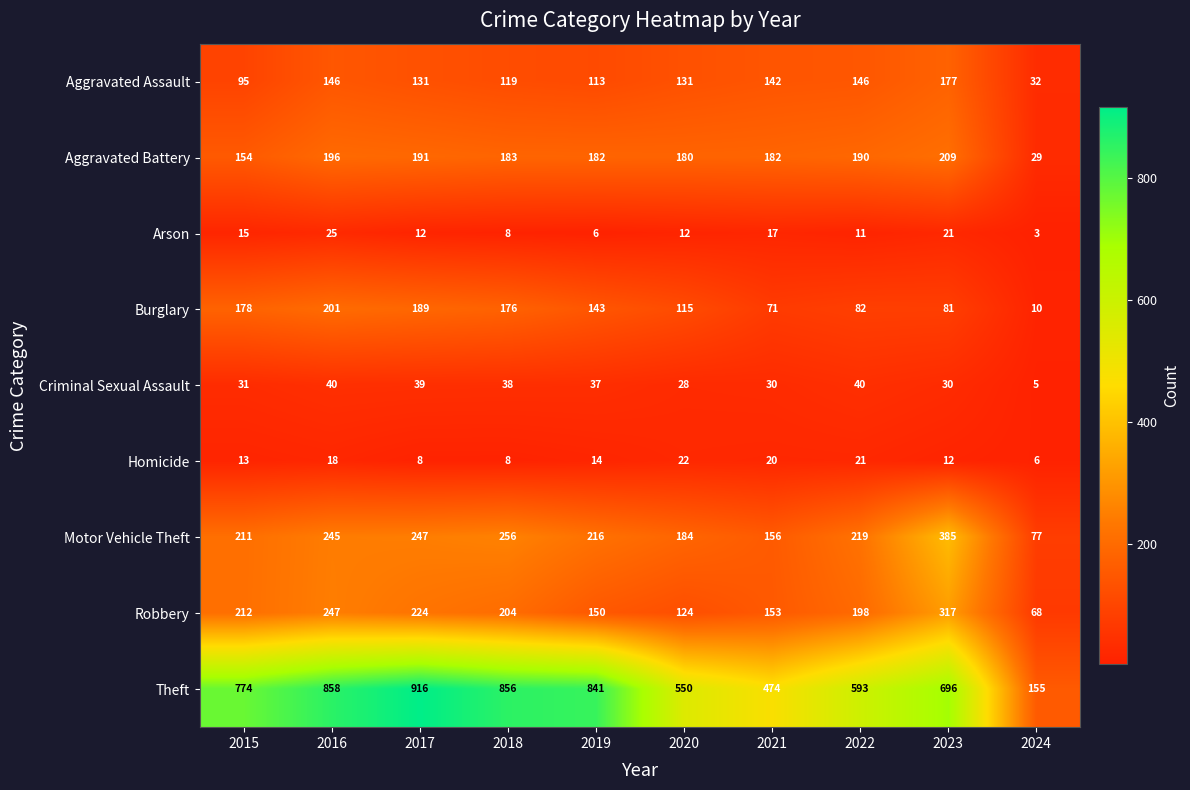

Between 2019 and 2022, which series saw the biggest shift?

Theft